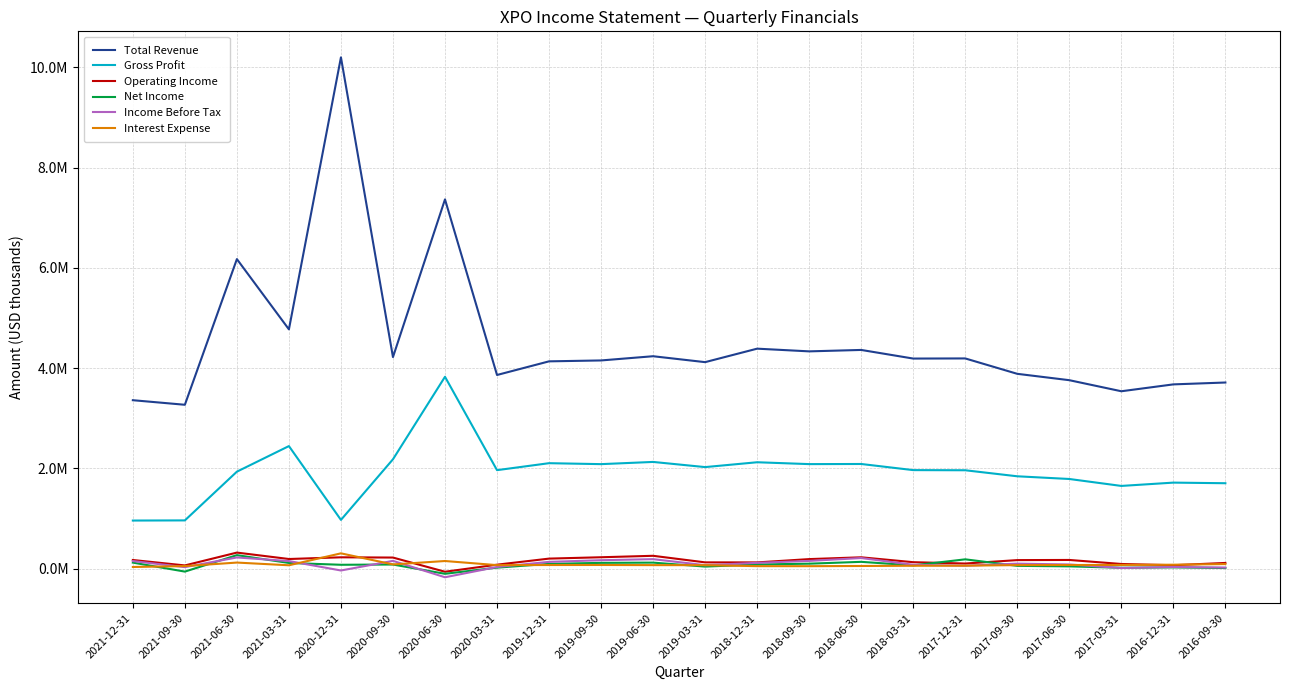

What is the difference between the maximum and minimum values in the Income Before Tax series?

395000